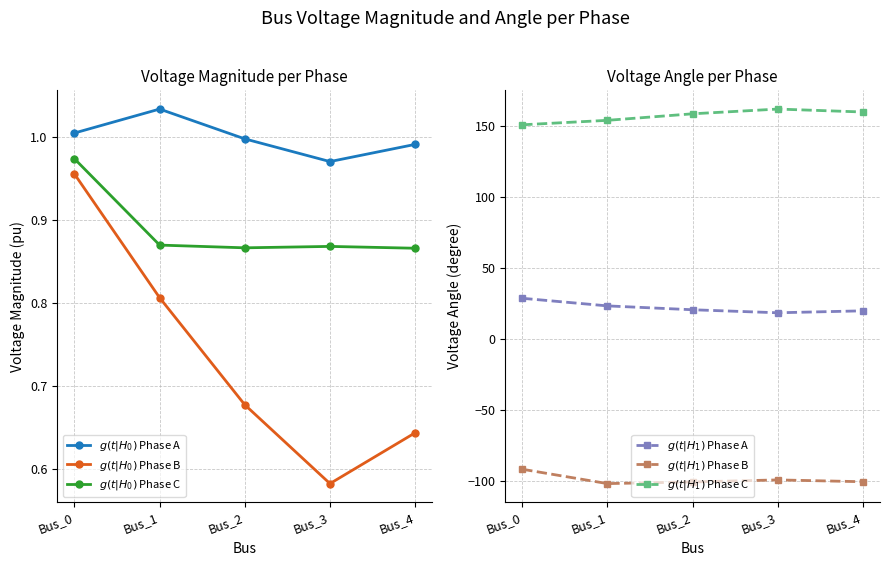

What is the value of the $g(t|H_0)$ Phase A point at the 1st from the left?

1.0